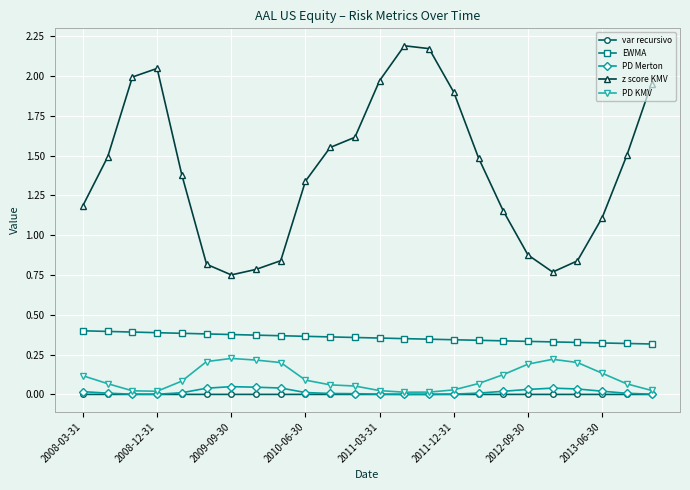

Does the chart display data point markers on the line(s)?

Yes